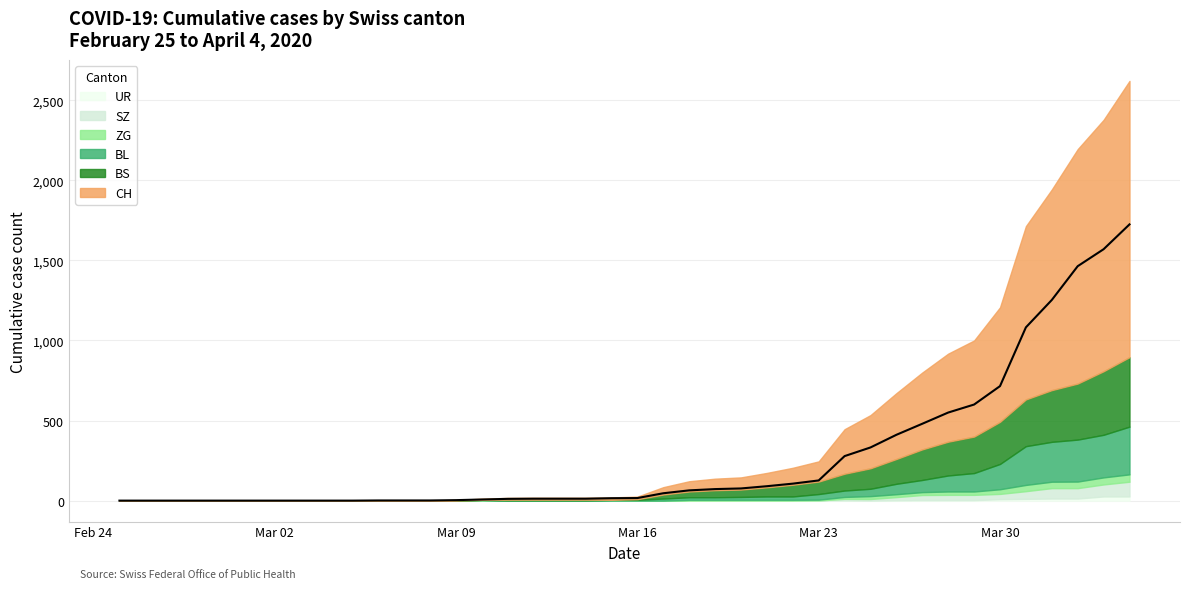

What are all the series names shown in the legend?

CH, BL, BS, ZG, SZ, UR